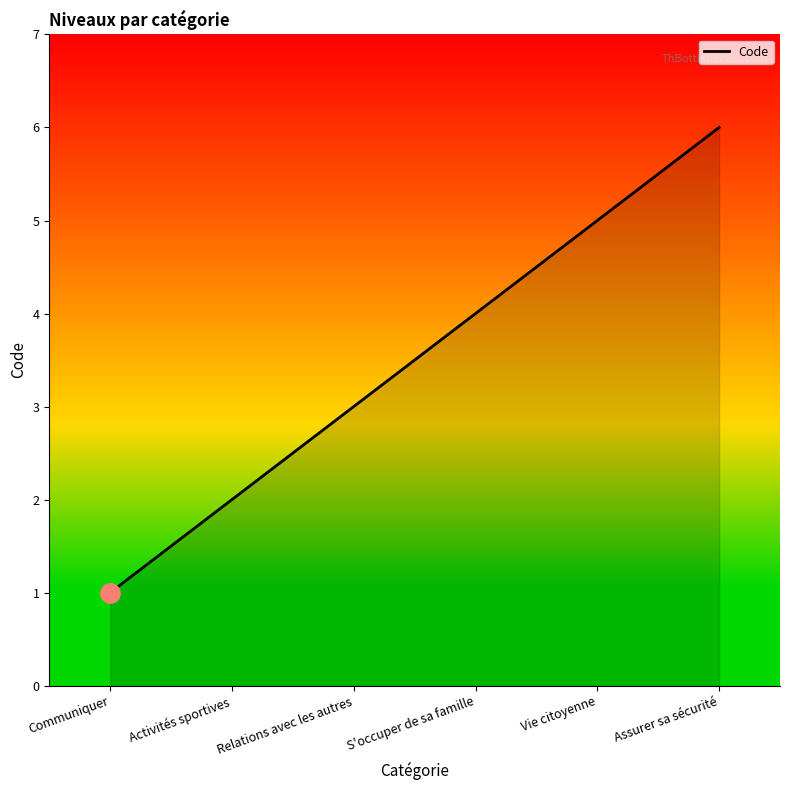

Reading left to right, what are all the values shown in this chart?

Communiquer=1	Activités sportives=2	Relations avec les autres=3	S'occuper de sa famille=4	Vie citoyenne=5	Assurer sa sécurité=6